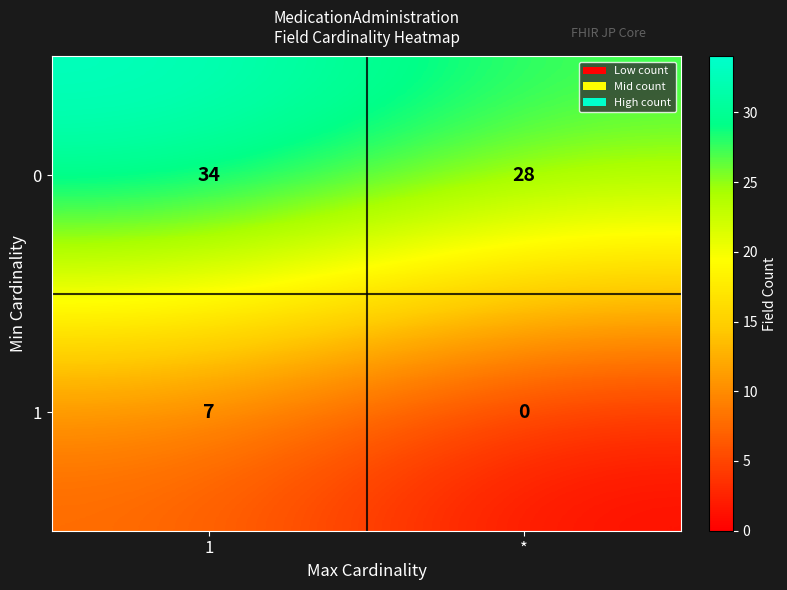

How many data points in 1 are less than 7?

1